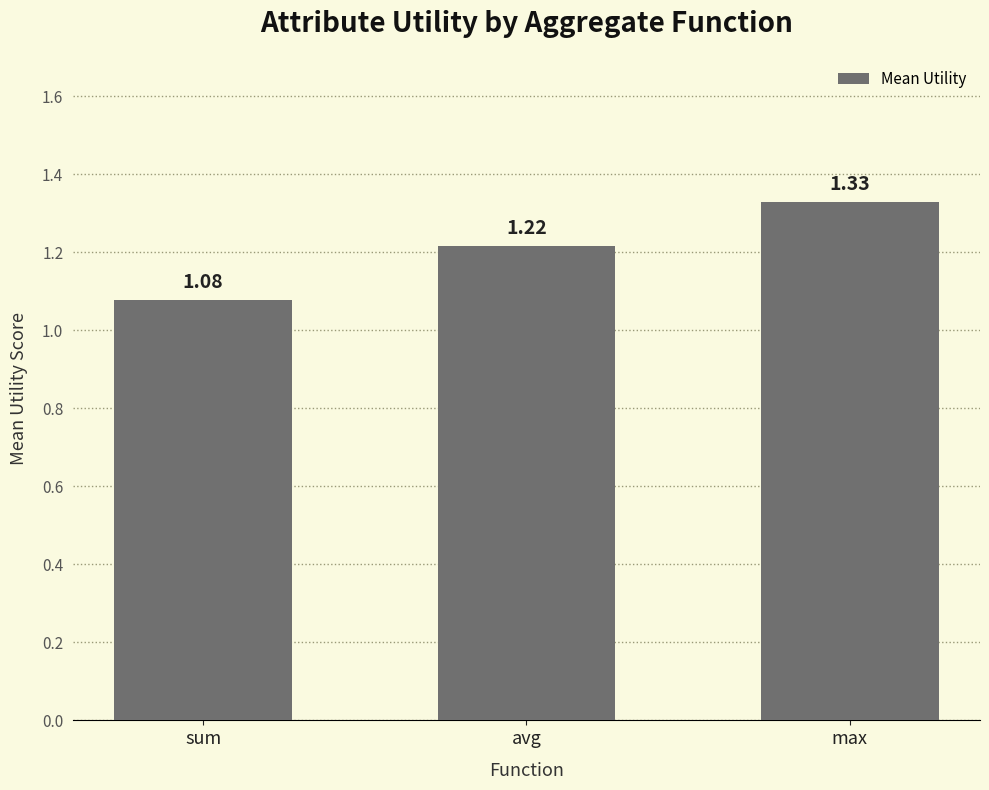

Rank the categories by value from highest to lowest.

max, avg, sum